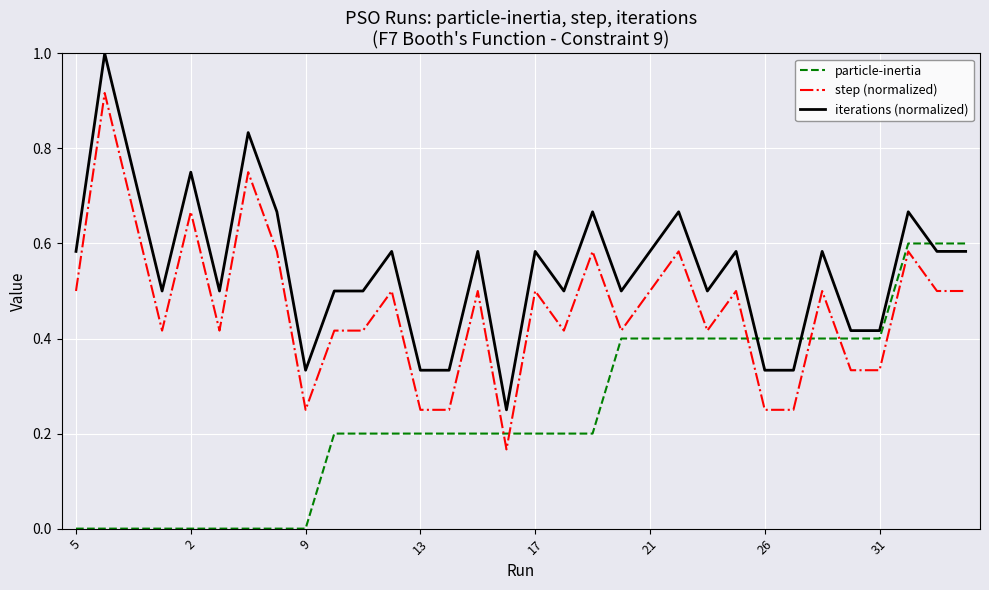

True or false: step (normalized) and iterations (normalized) intersect in this chart.

False